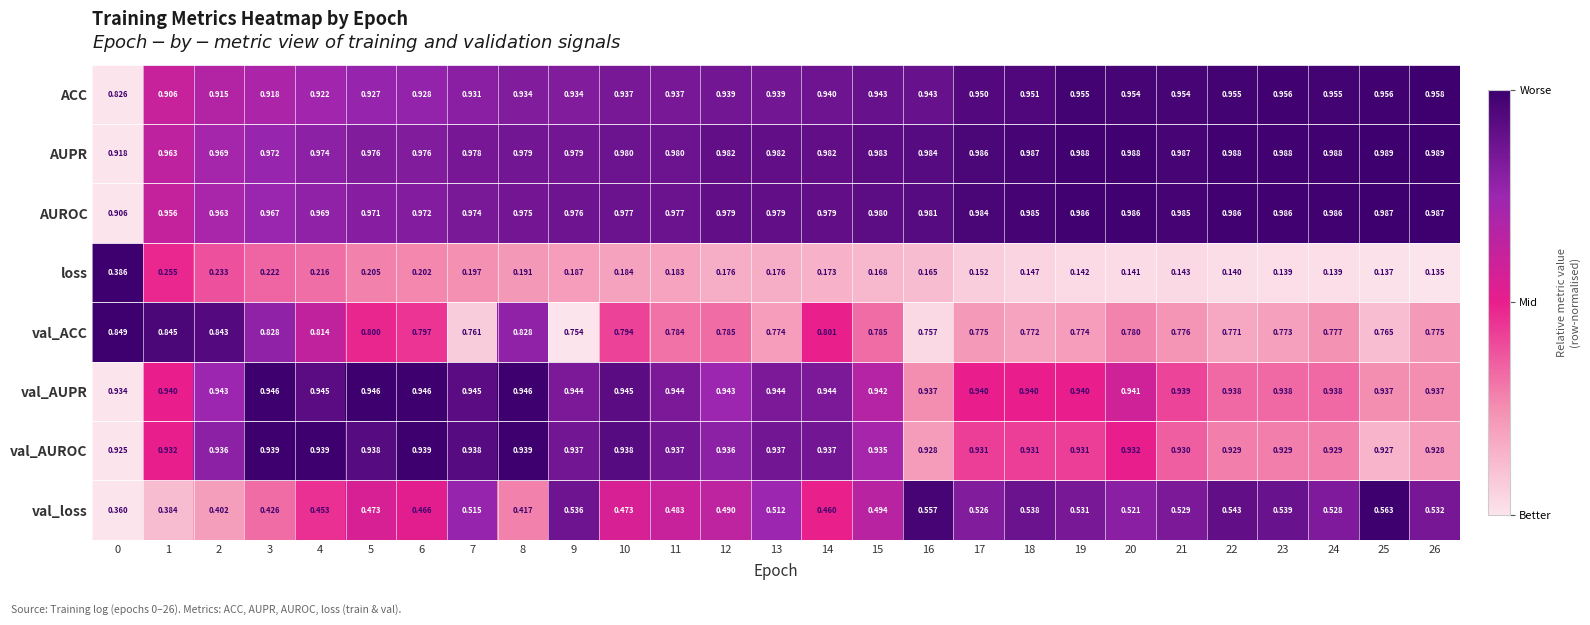

How many categories are shown in the chart?

27